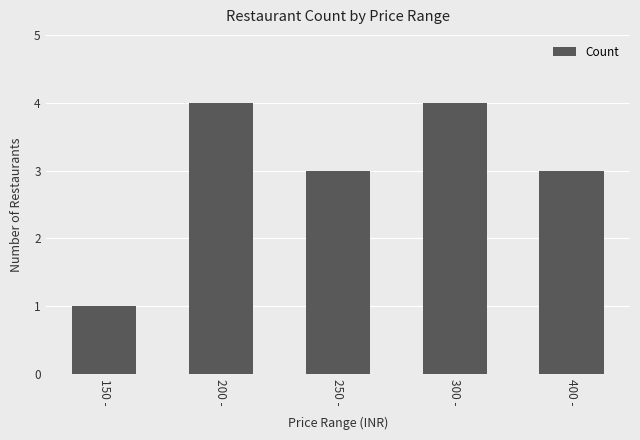

Reading left to right, transcribe all the data shown in this chart.

1	4	3	4	3